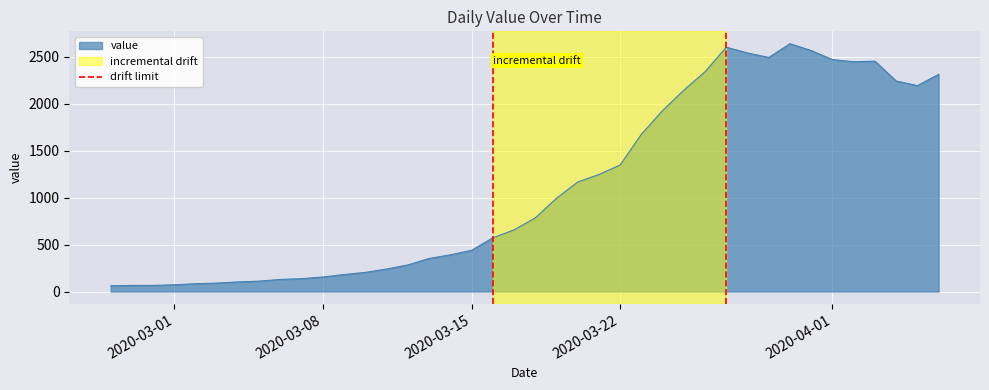

What is the lowest value of the value series?

61